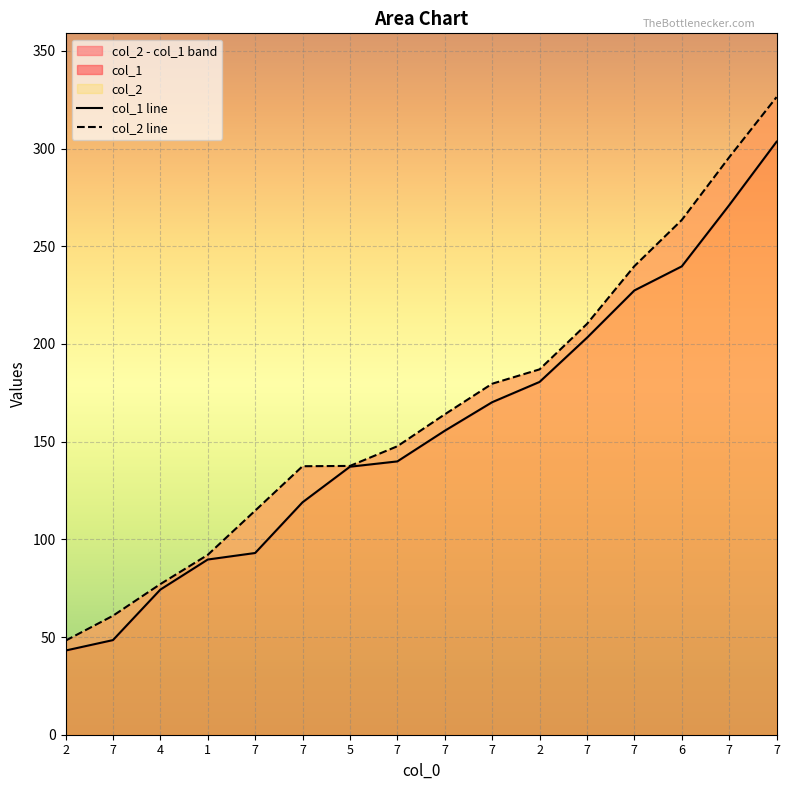

What is the difference between the maximum and minimum values in the col_1 line series?

260.4